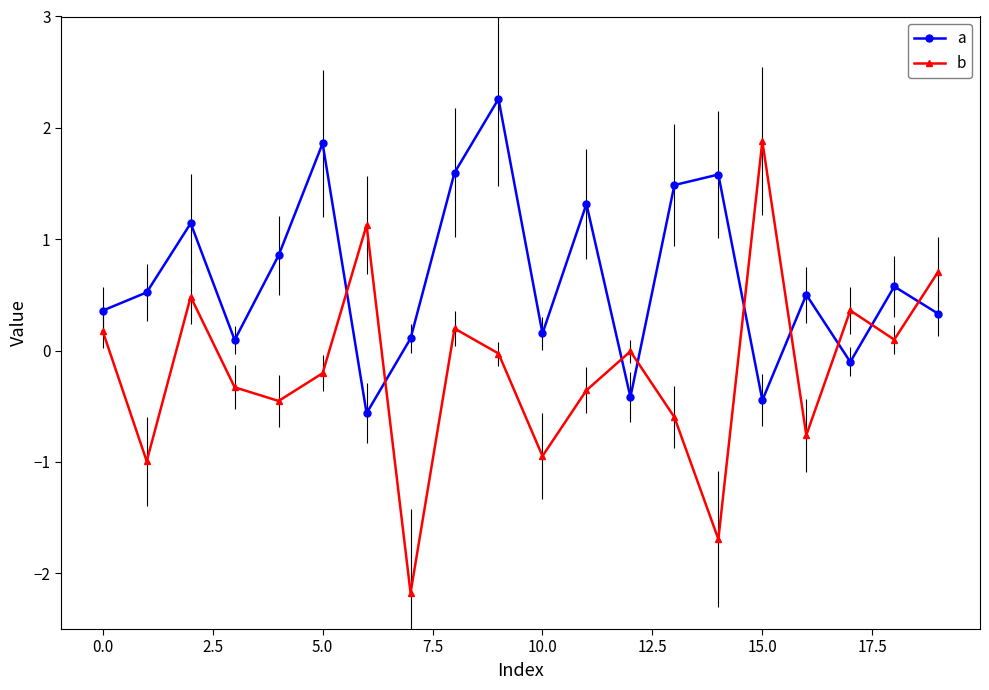

Which series has the largest total across all categories?

a